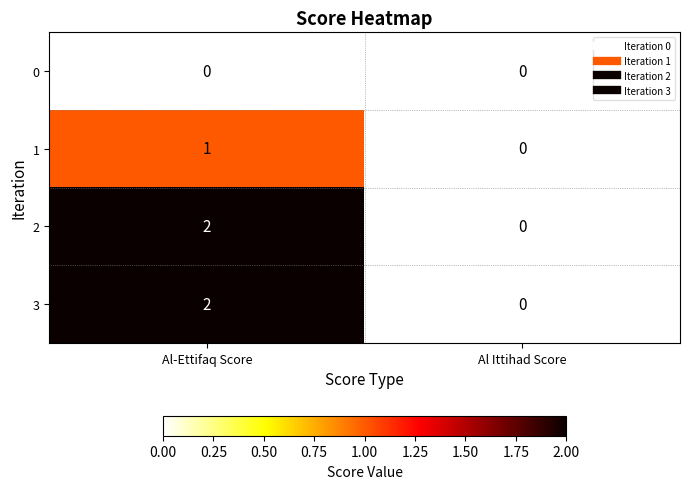

What is the total value across all series at Al-Ettifaq Score?

5